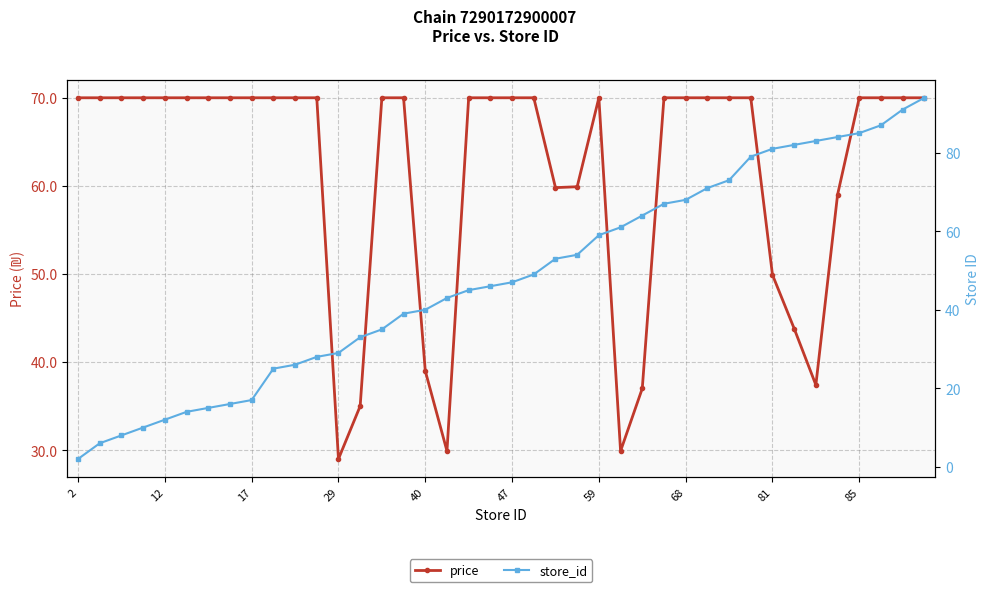

Does the chart display data point markers on the line(s)?

Yes